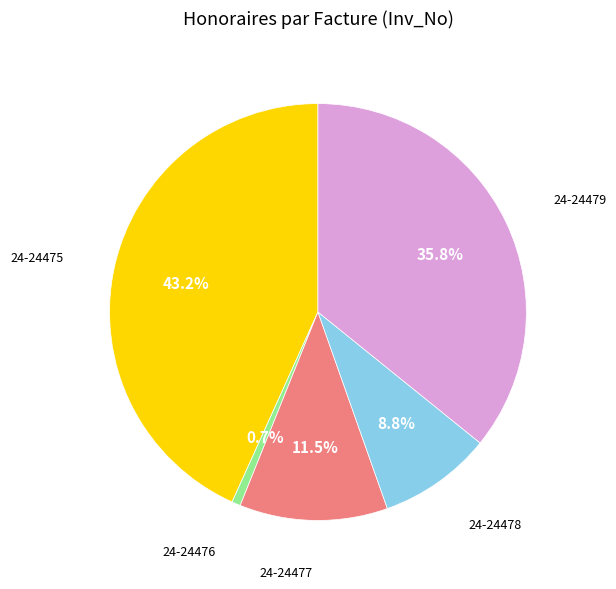

To the nearest percent, what is the average slice percentage?

20%